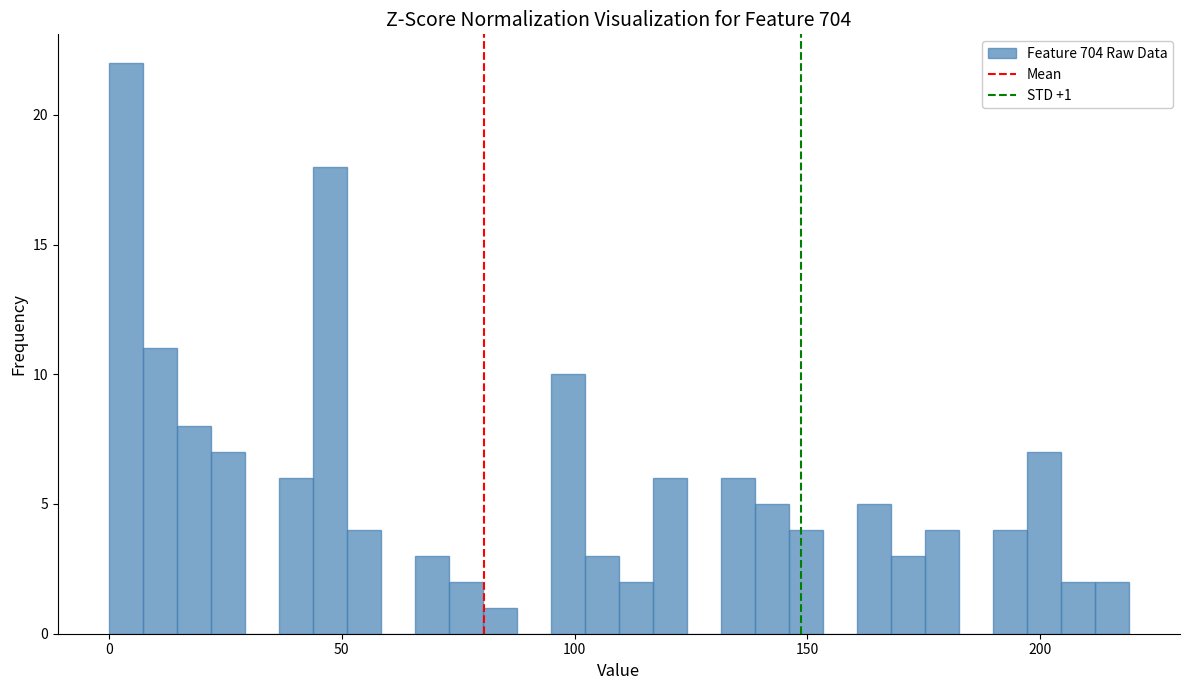

Around what value on the x-axis is the tallest bar? Give the approximate position of its centre, as read against the axis.

5